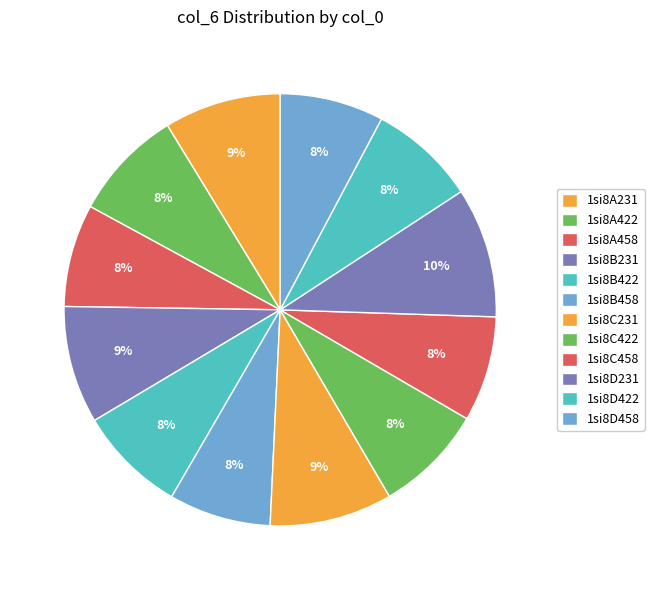

To the nearest percent, what is the average slice percentage?

8%